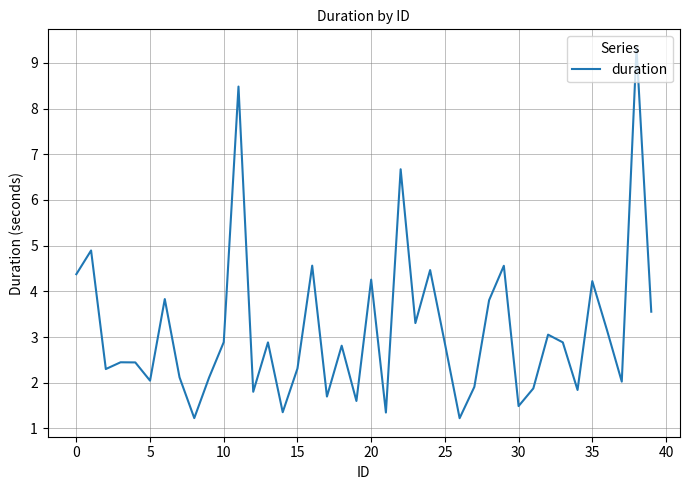

What is the sum of all values?

126.0